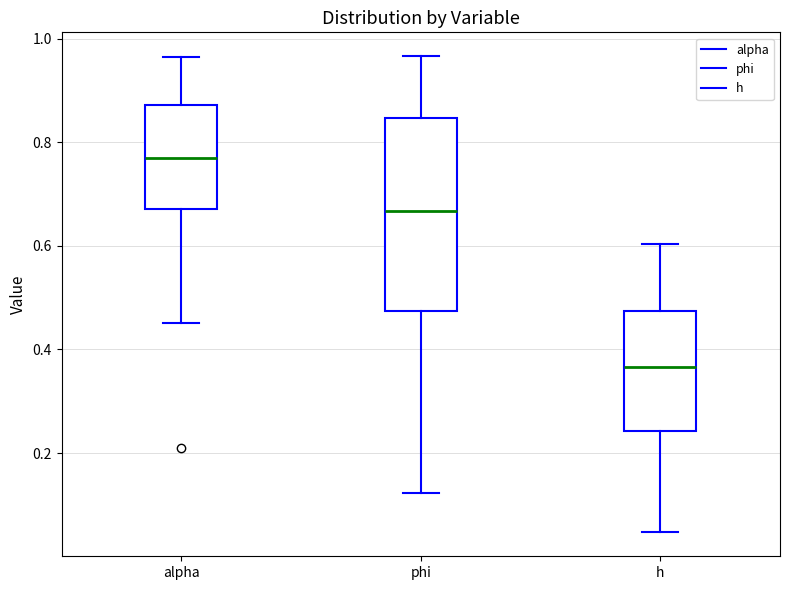

Which box has the lowest median line?

h